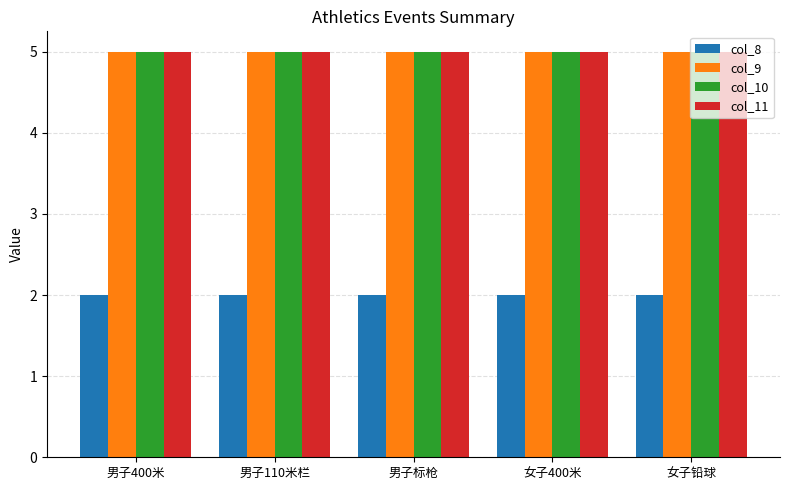

Reading left to right, transcribe all the data shown in this chart.

col_8: 2	2	2	2	2
col_9: 5	5	5	5	5
col_10: 5	5	5	5	5
col_11: 5	5	5	5	5